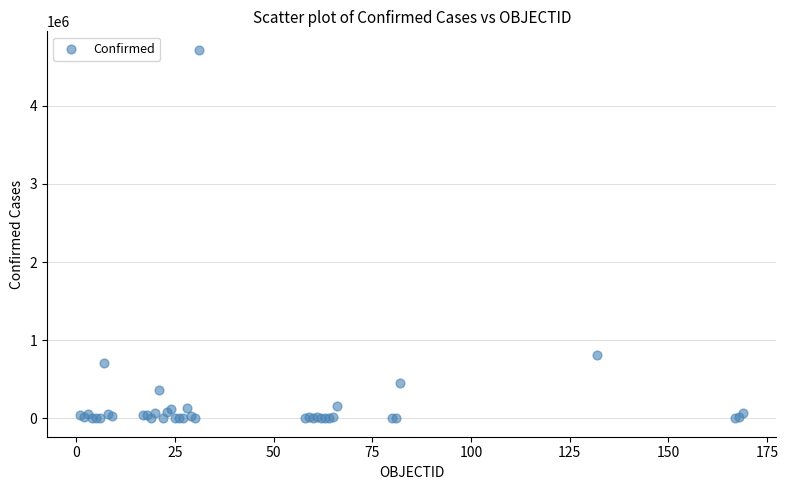

What Y value in the scatter plot is closest to 2359046?

813056